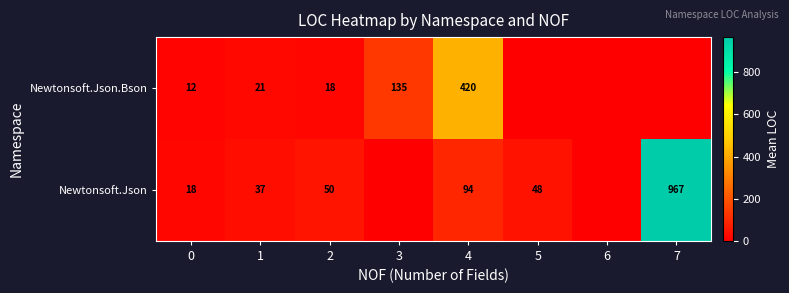

What is the sum of the Newtonsoft.Json.Bson values at 0 and 1?

33